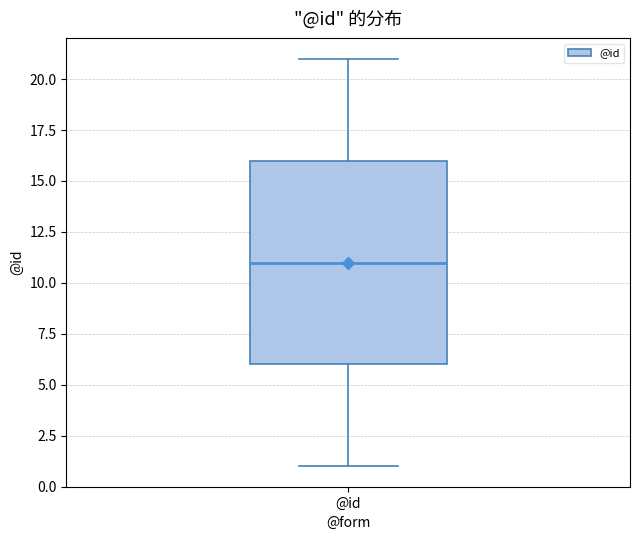

Transcribe this box plot: give where the median line is, the range the box spans, and where the two whiskers end, as read against the y-axis. The values are not printed on the chart, so give them approximately, as read against the axis.

median 11, box 6 to 16, whiskers 1 to 21